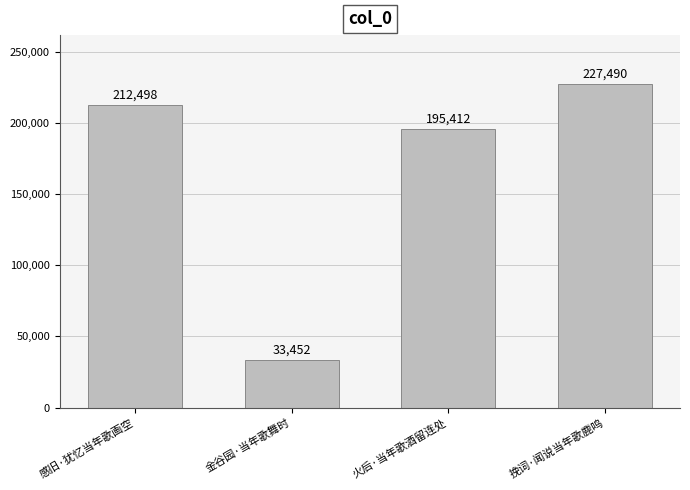

List the labels in order of value, largest first.

挽词·闻说当年歌鹿鸣, 感旧·犹忆当年歌画空, 火后·当年歌酒留连处, 金谷园·当年歌舞时